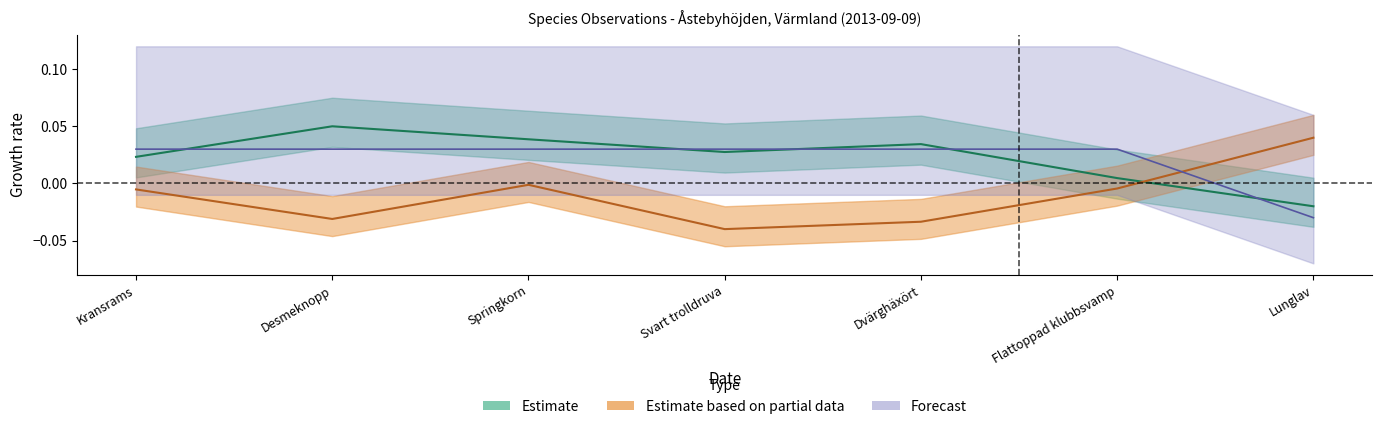

How many times do Ost and Taxonsorteringsordning cross each other?

5